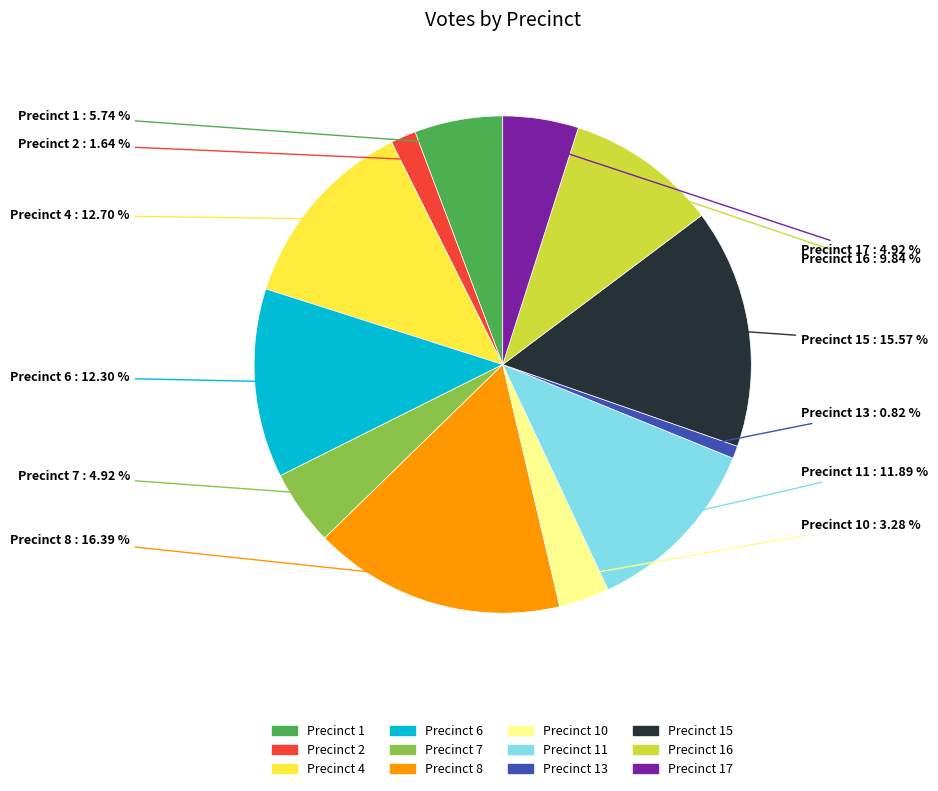

How many segments does this pie chart have?

12